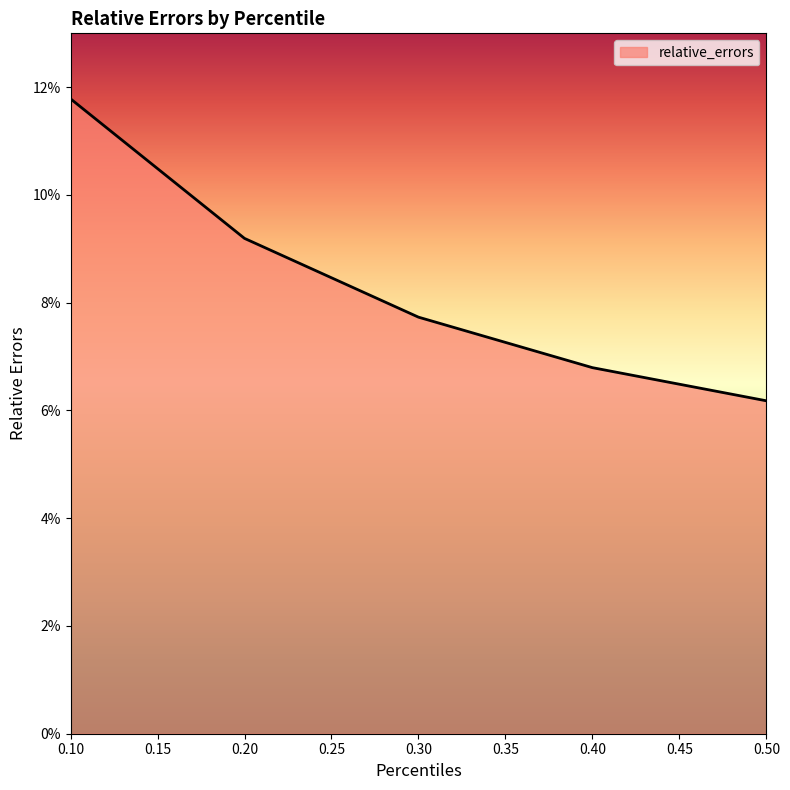

Reading right to left, what are all the values shown in this chart?

0.1	0.1	0.1	0.1	0.1